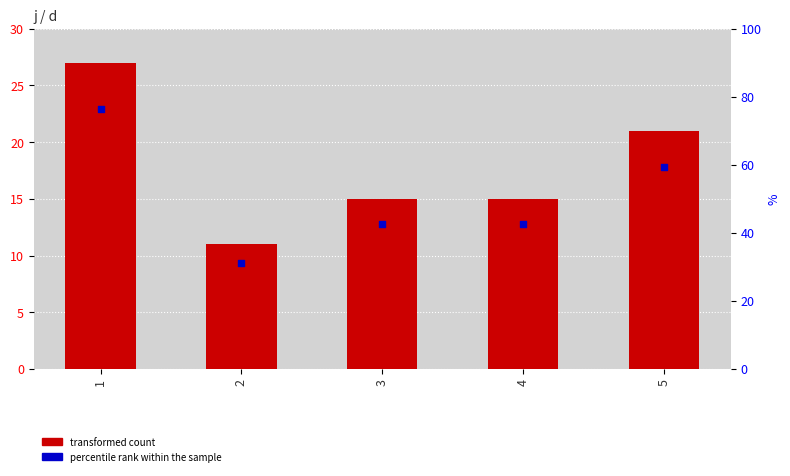

What are all the series names shown in the legend?

transformed count, percentile rank within the sample